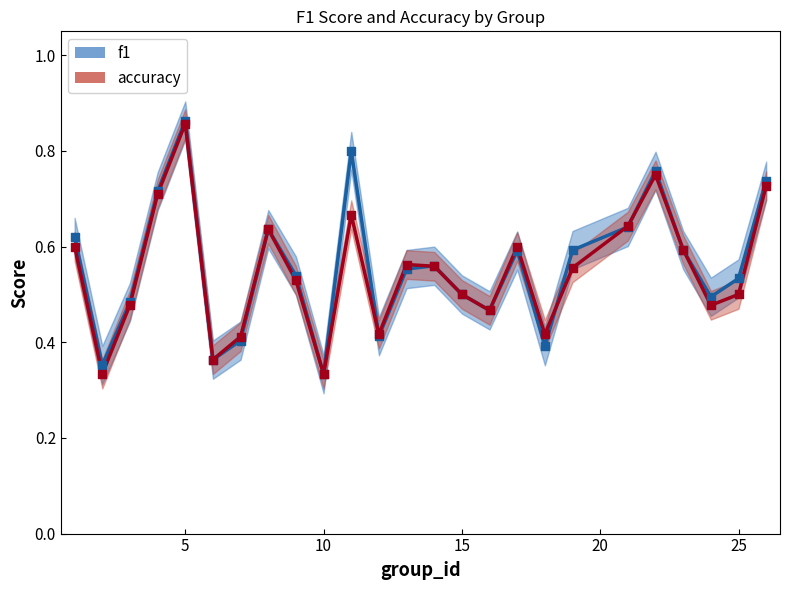

What are all the series names shown in the legend?

f1, accuracy